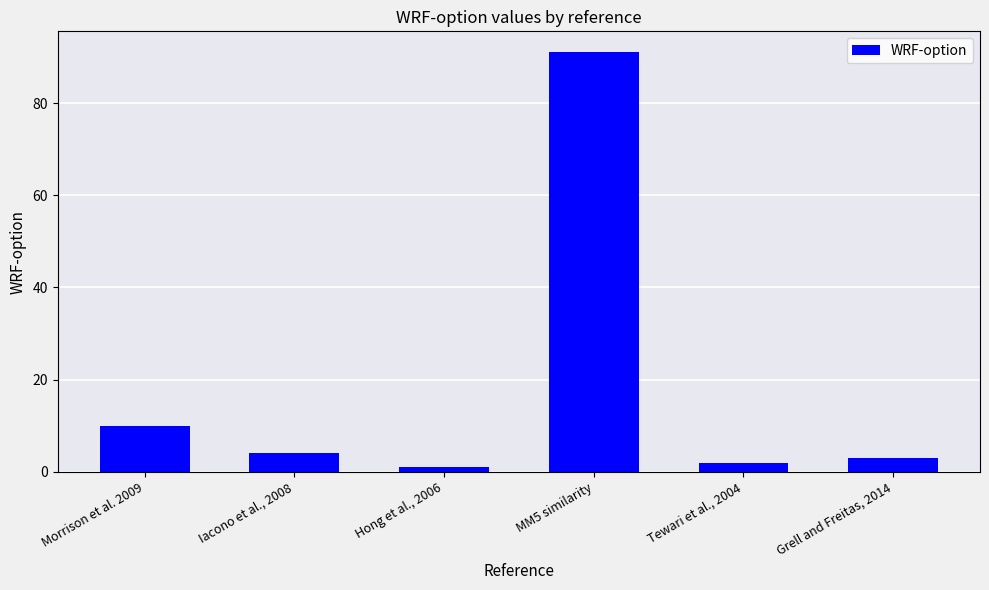

Rank the categories by value from lowest to highest.

Hong et al., 2006, Tewari et al., 2004, Grell and Freitas, 2014, Iacono et al., 2008, Morrison et al. 2009, MM5 similarity